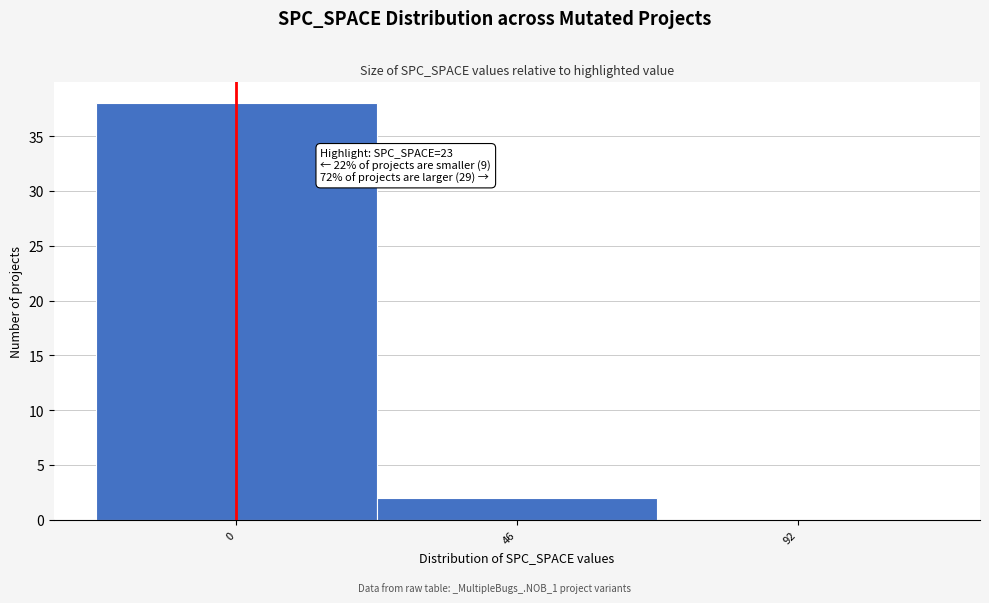

Reading left to right, transcribe all the data shown in this chart.

0=38	46=2	92=0